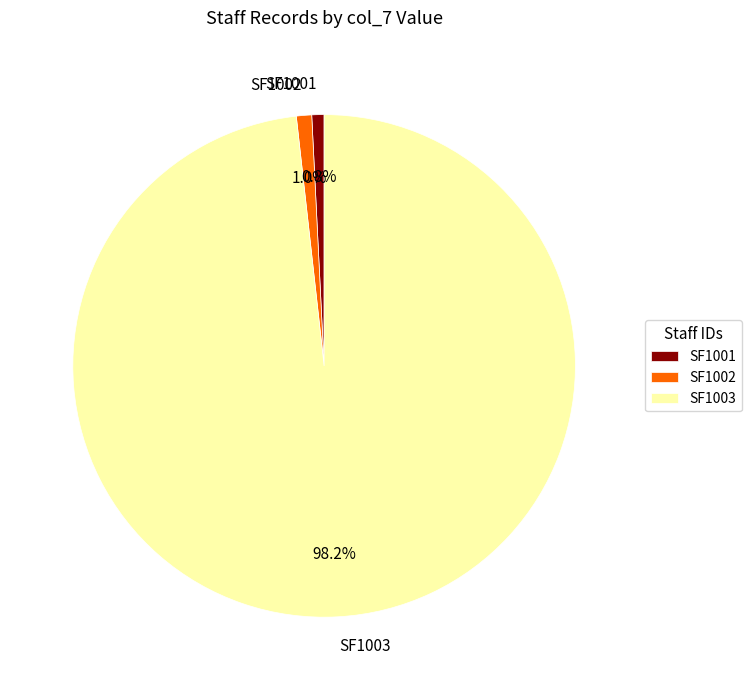

Is there any slice that represents more than half of the pie?

Yes